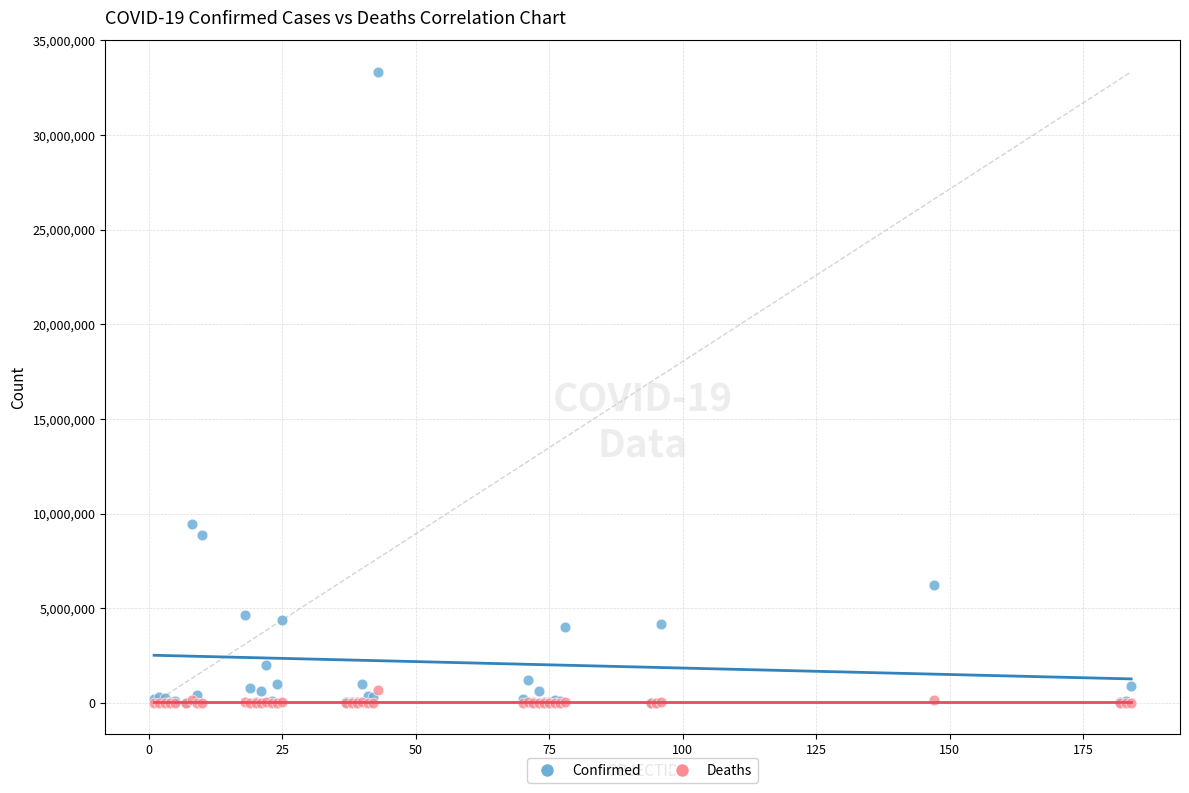

Across all series, what Y value is closest to 16669918?

9465827